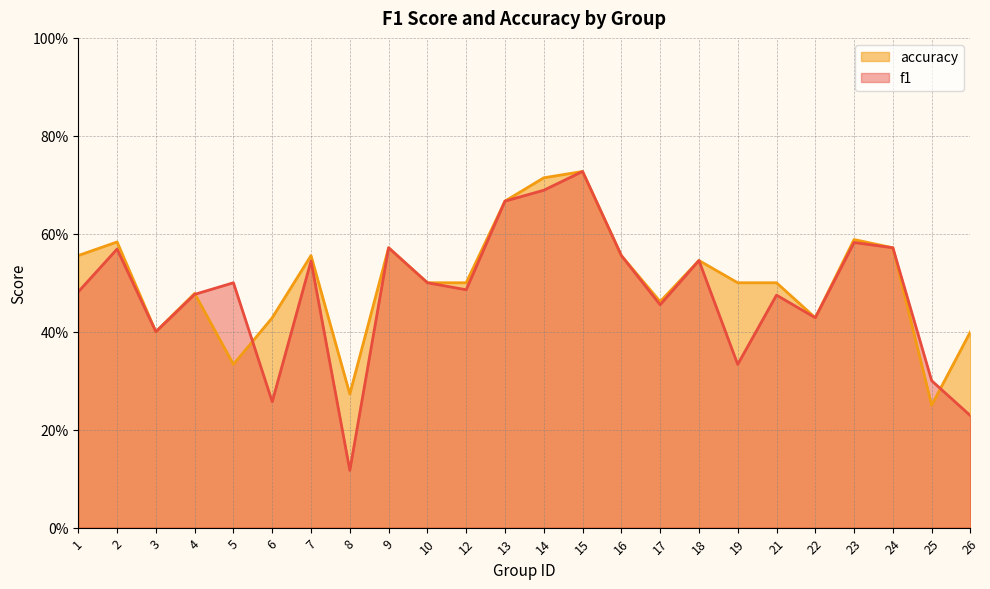

At which category does f1 reach its first local peak?

2